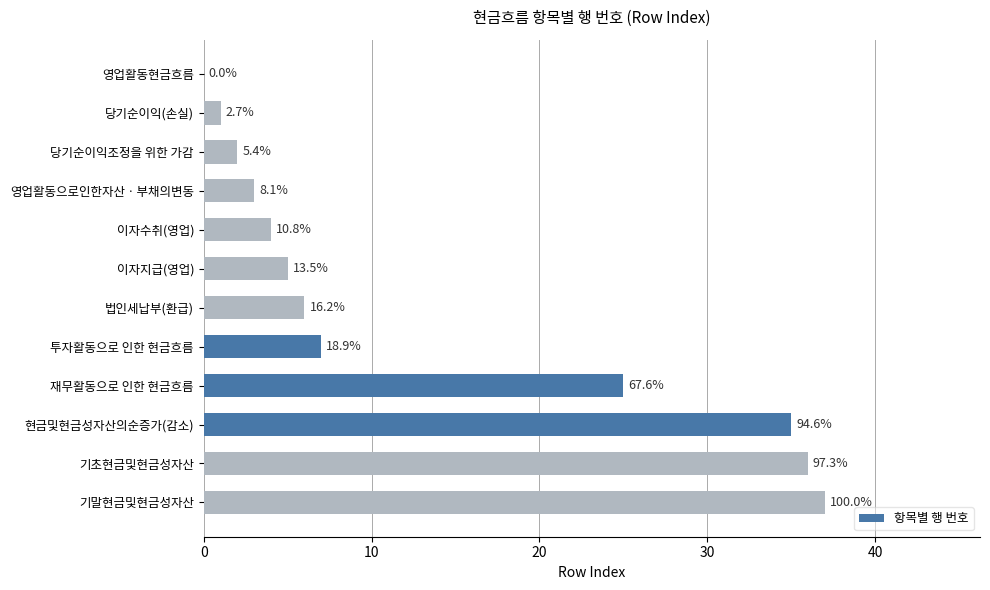

What is the average value?

13